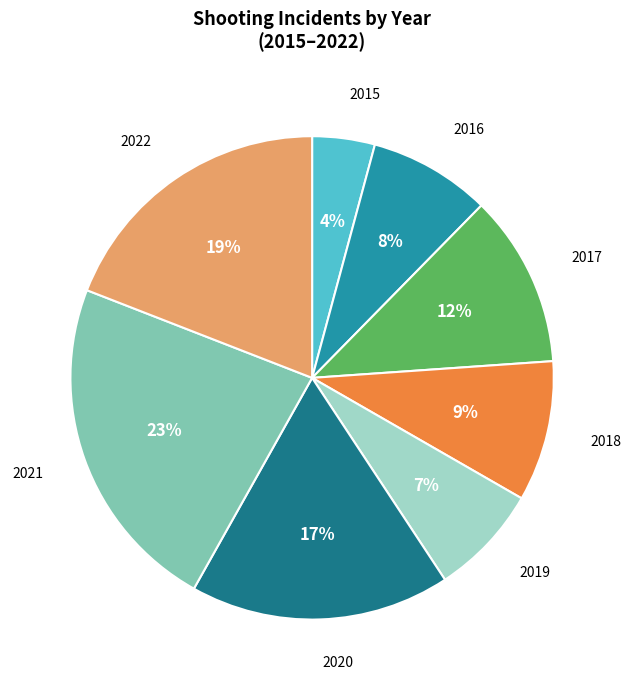

Between 2018 and 2019, which is larger?

2018